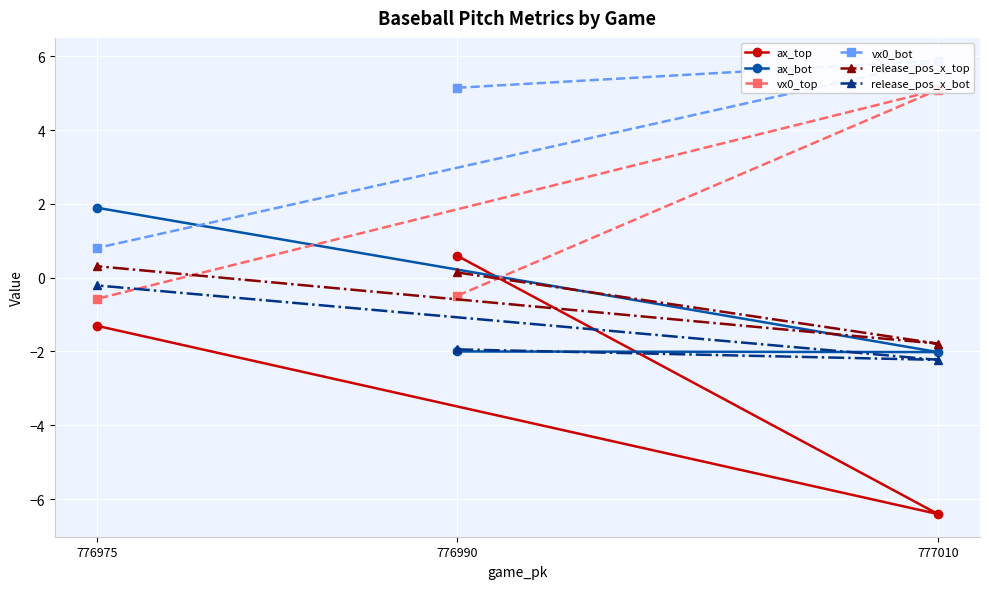

What is the lowest value of the vx0_bot series?

0.8